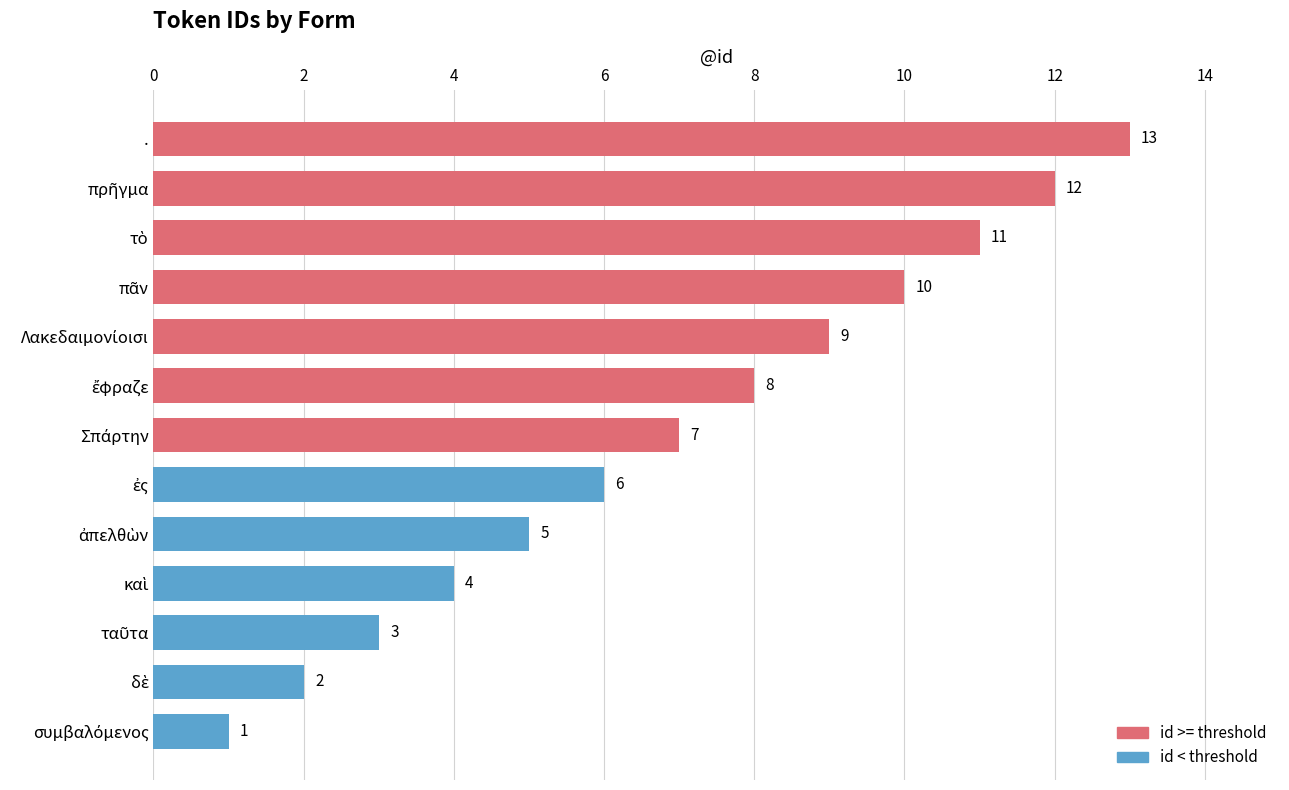

Which label corresponds to the largest value in the chart?

.